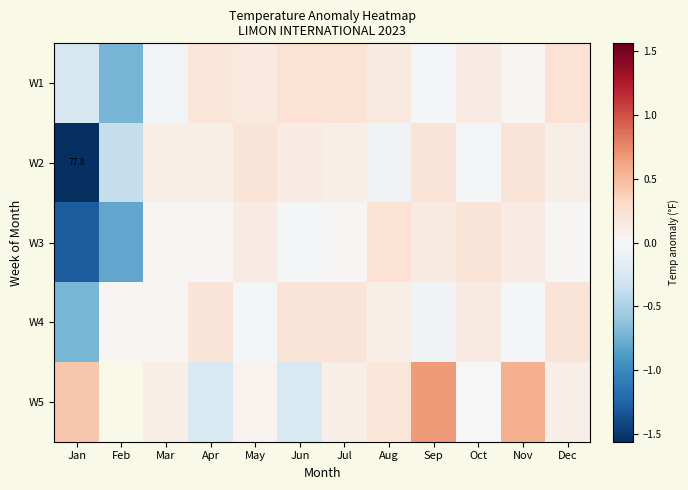

Is it true that W1 equals 0.4 at Jul?

False